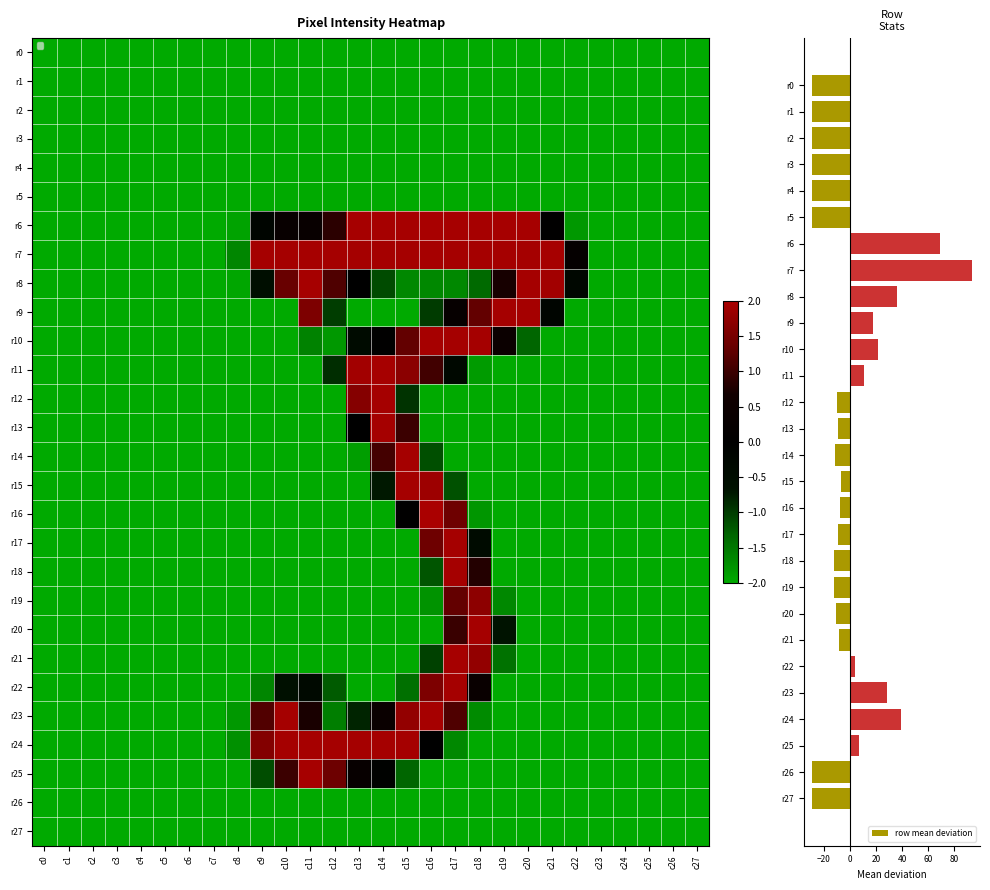

Where is row mean deviation nearest to the value 32?

r23